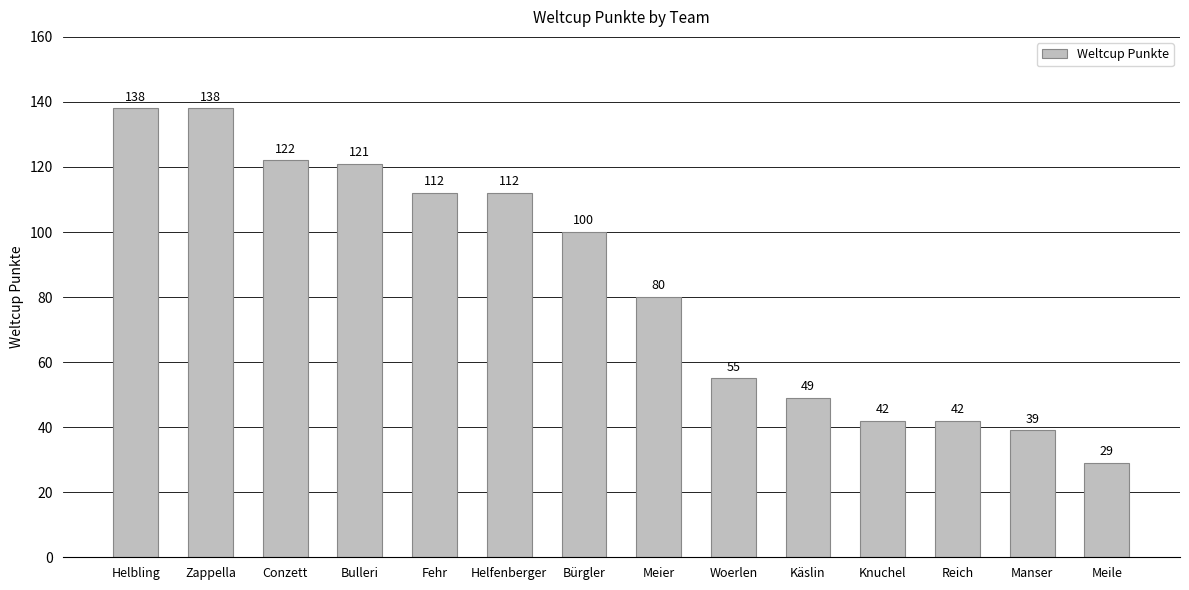

Reading left to right, extract all data points from this chart.

Helbling=138	Zappella=138	Conzett=122	Bulleri=121	Fehr=112	Helfenberger=112	Bürgler=100	Meier=80	Woerlen=55	Käslin=49	Knuchel=42	Reich=42	Manser=39	Meile=29